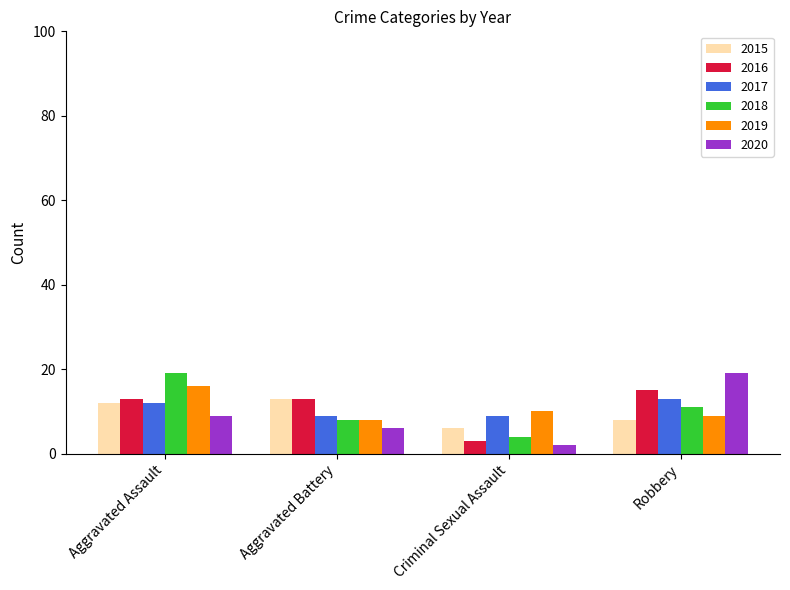

What is the smallest value displayed?

2